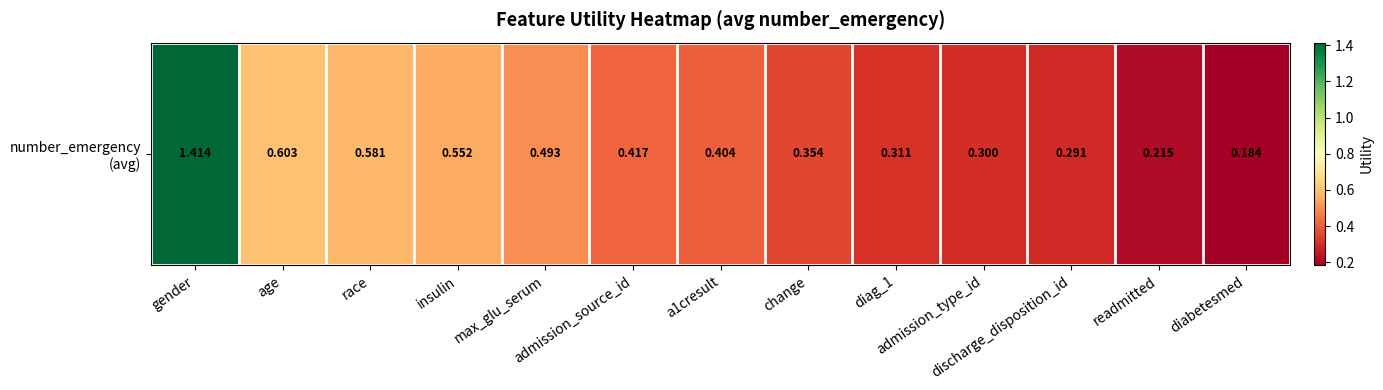

Is it true that the value at change is 0.5?

False